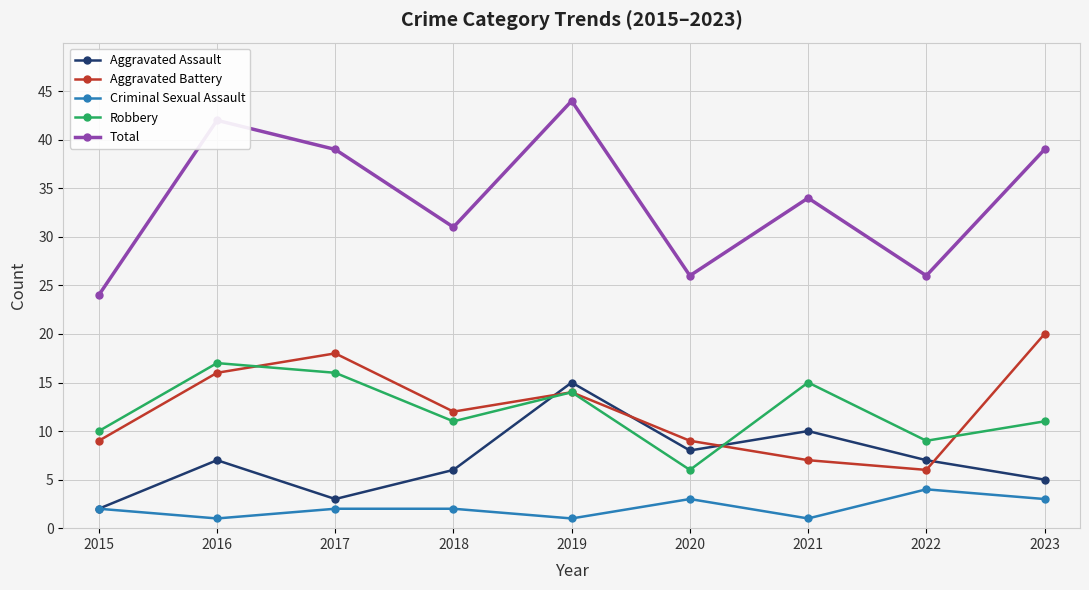

What is the maximum value shown in the chart?

44